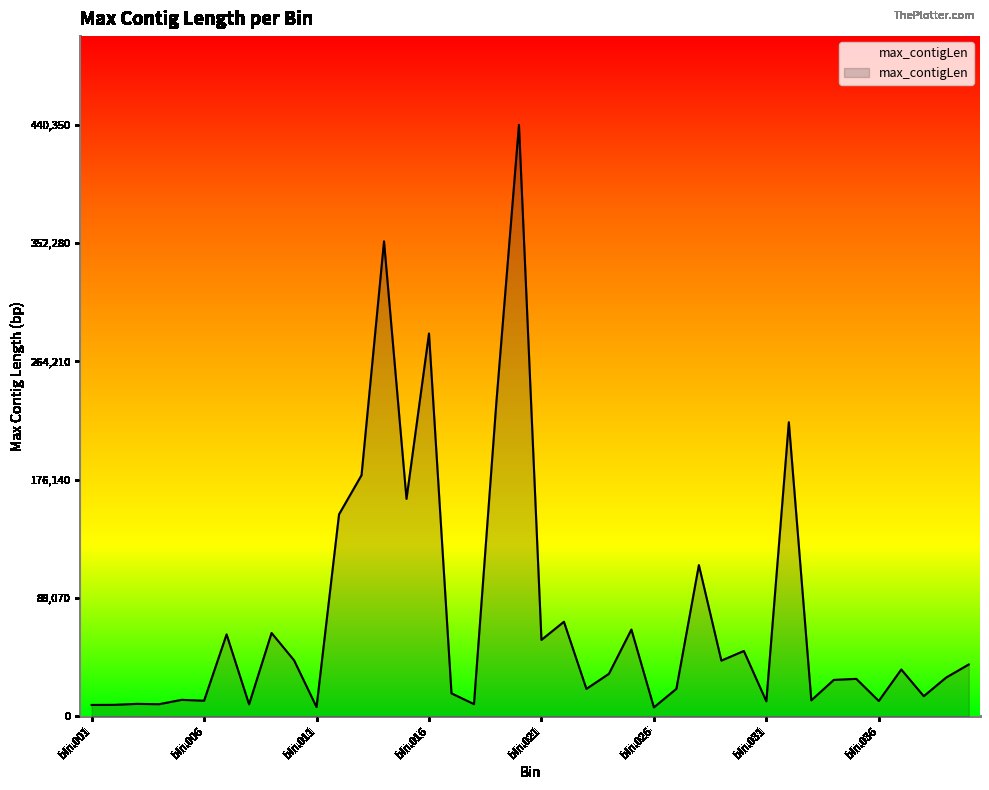

How many categories are shown in the chart?

40